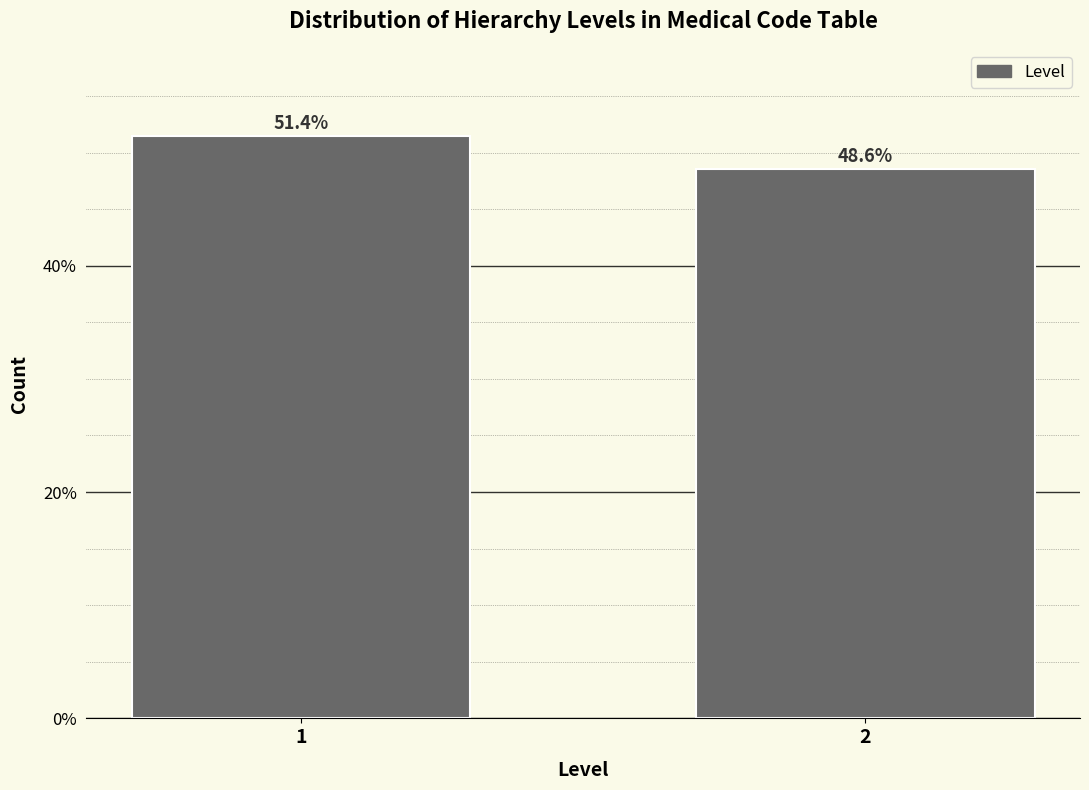

Reading right to left, transcribe all the data shown in this chart.

48.6	51.4